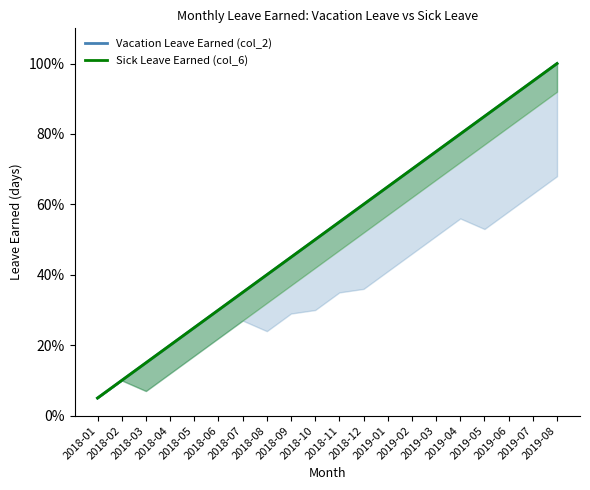

What is the greatest value displayed?

100.0